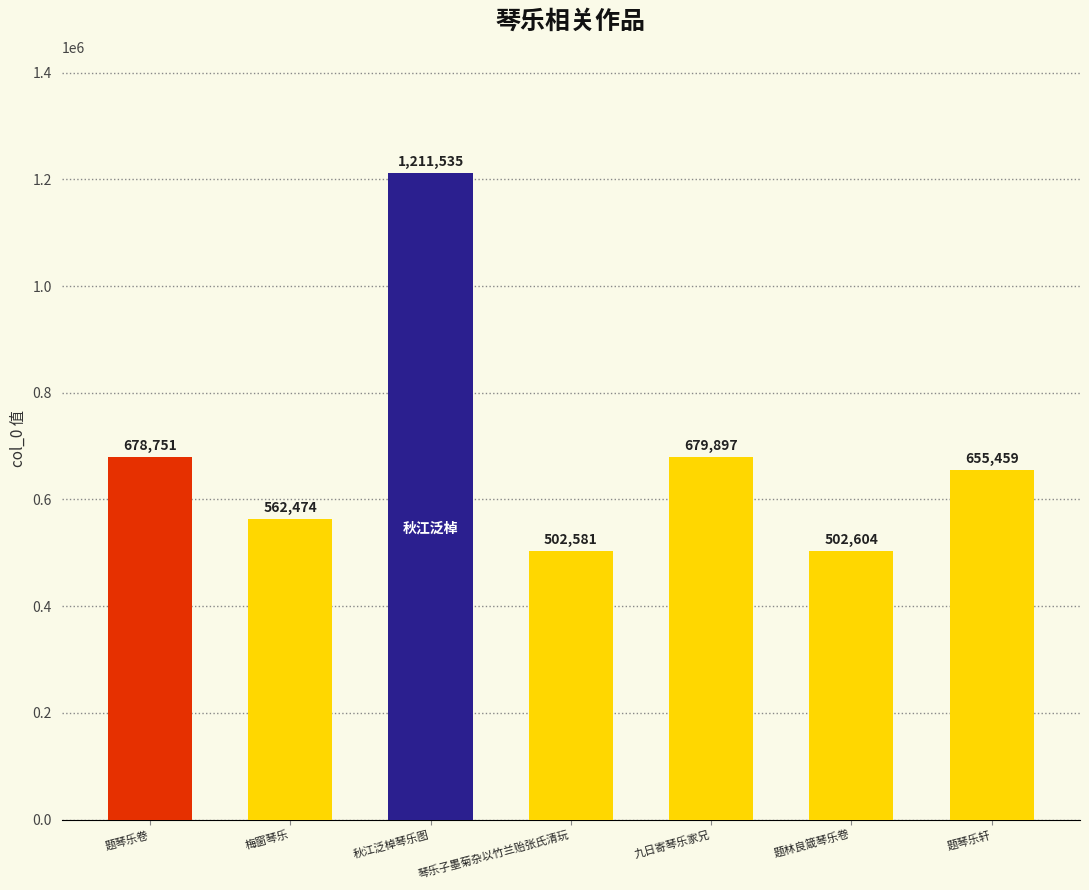

How many bars are there in total?

7